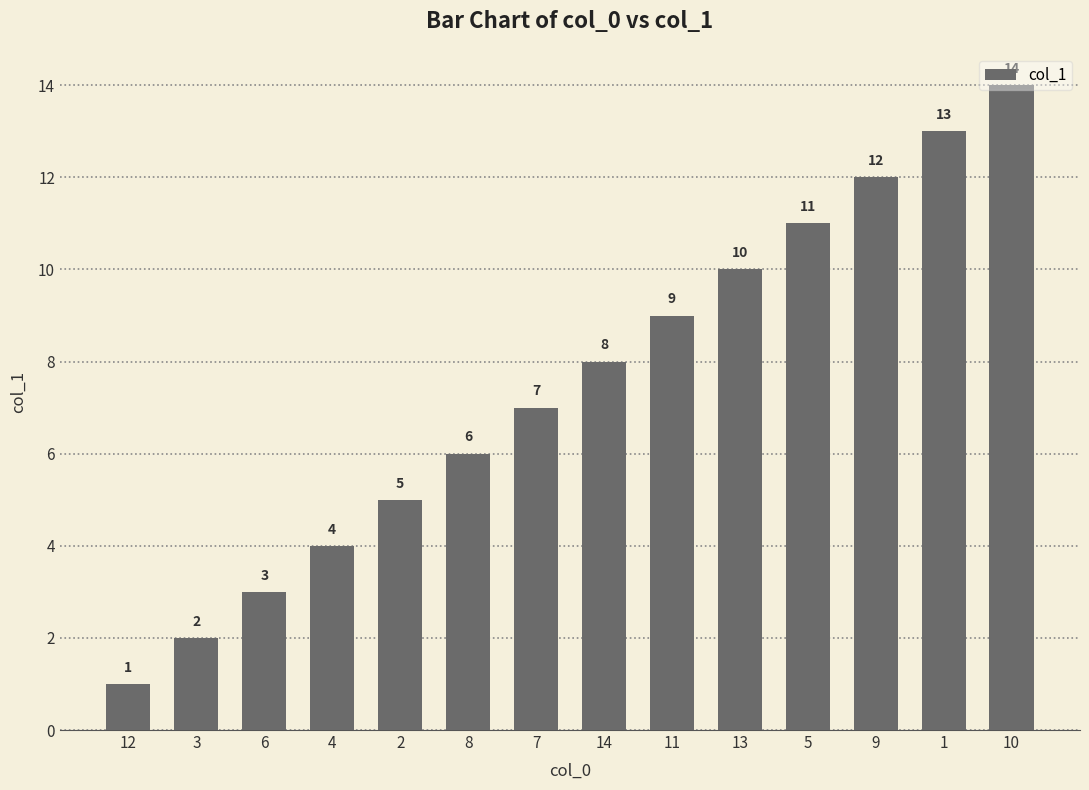

Rank the categories by value from lowest to highest.

12, 3, 6, 4, 2, 8, 7, 14, 11, 13, 5, 9, 1, 10